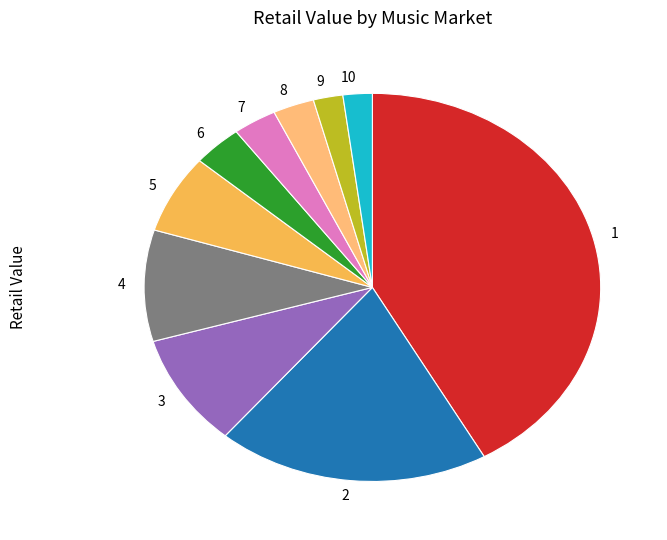

Does any single category account for the majority?

No